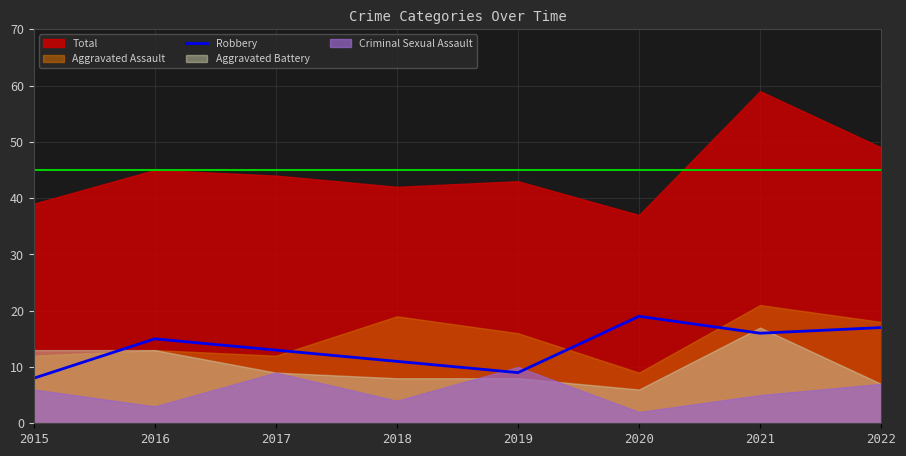

Is it true that Robbery equals 8 at 2015?

True